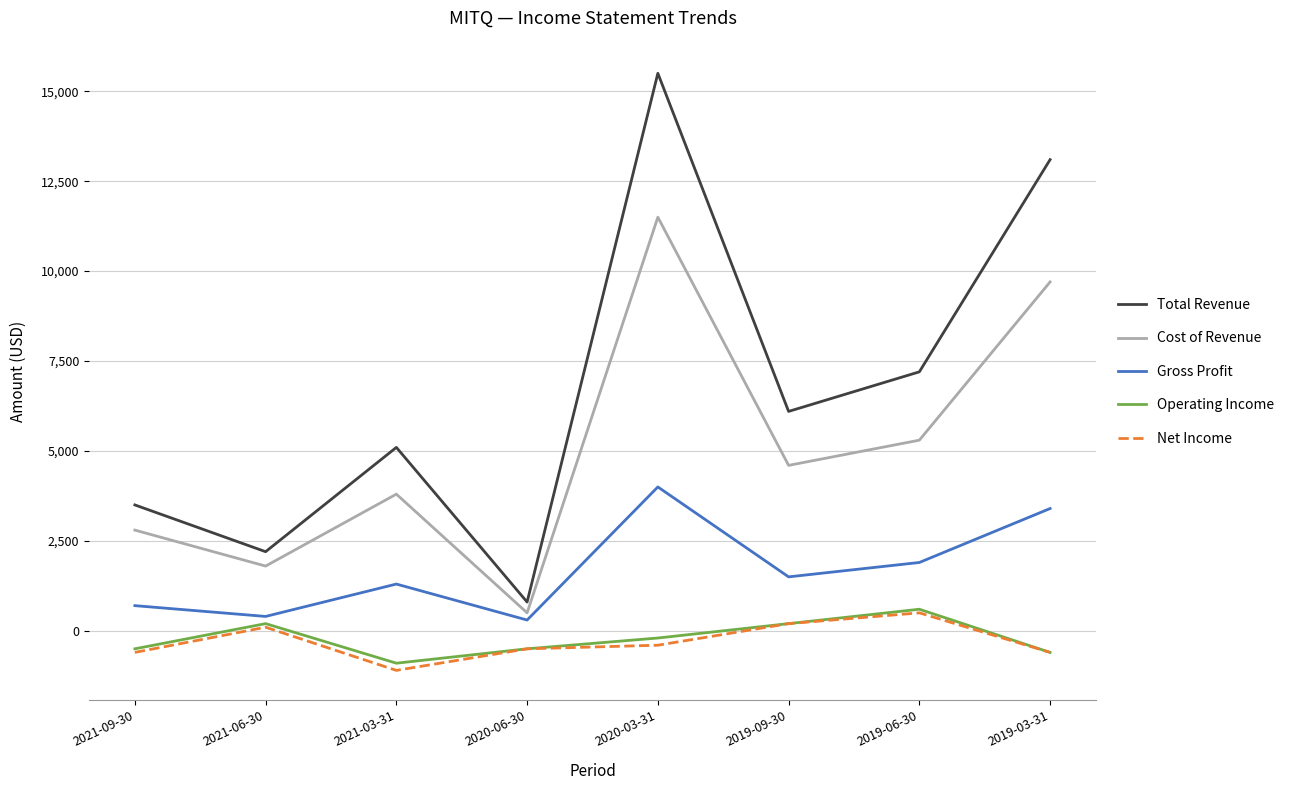

Rank the categories by Cost of Revenue value from highest to lowest.

2020-03-31, 2019-03-31, 2019-06-30, 2019-09-30, 2021-03-31, 2021-09-30, 2021-06-30, 2020-06-30